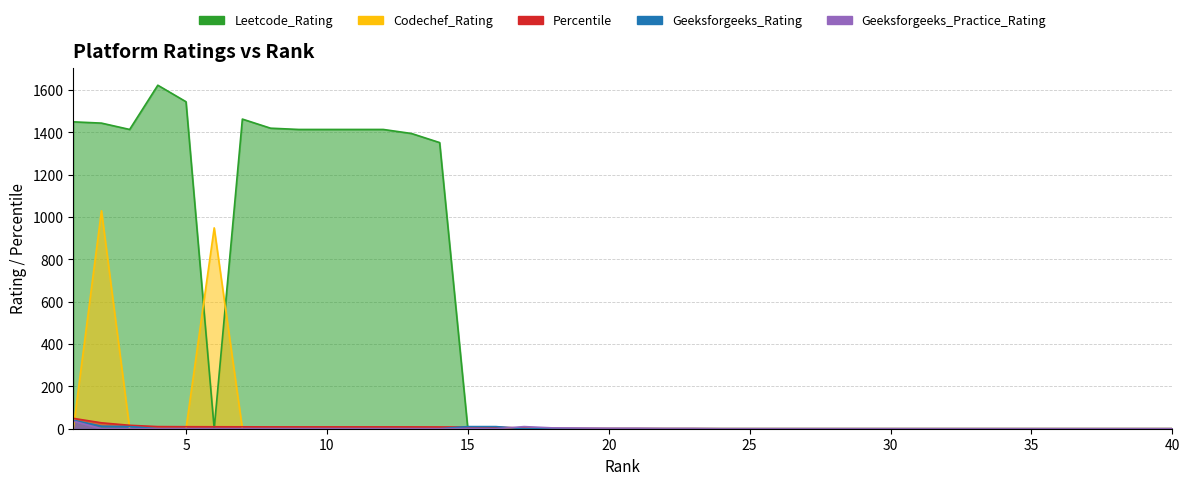

Which series ends up on top after the final intersection of Geeksforgeeks_Rating and Codechef_Rating?

Geeksforgeeks_Rating